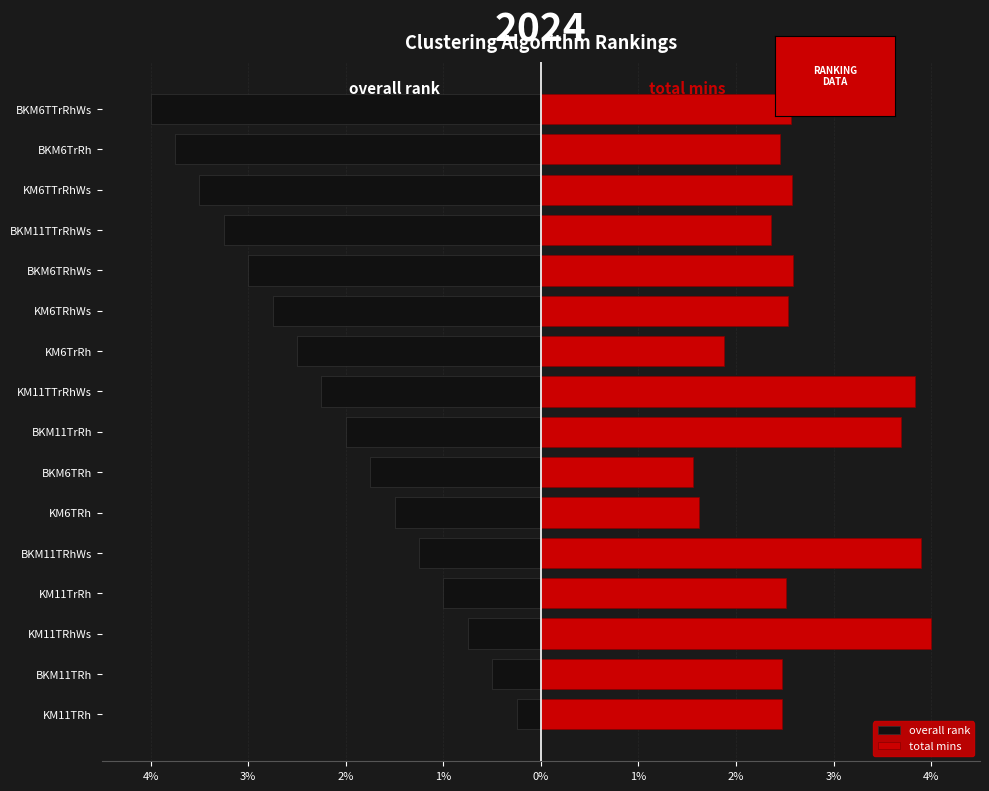

How many values in the overall rank series exceed -2?

7